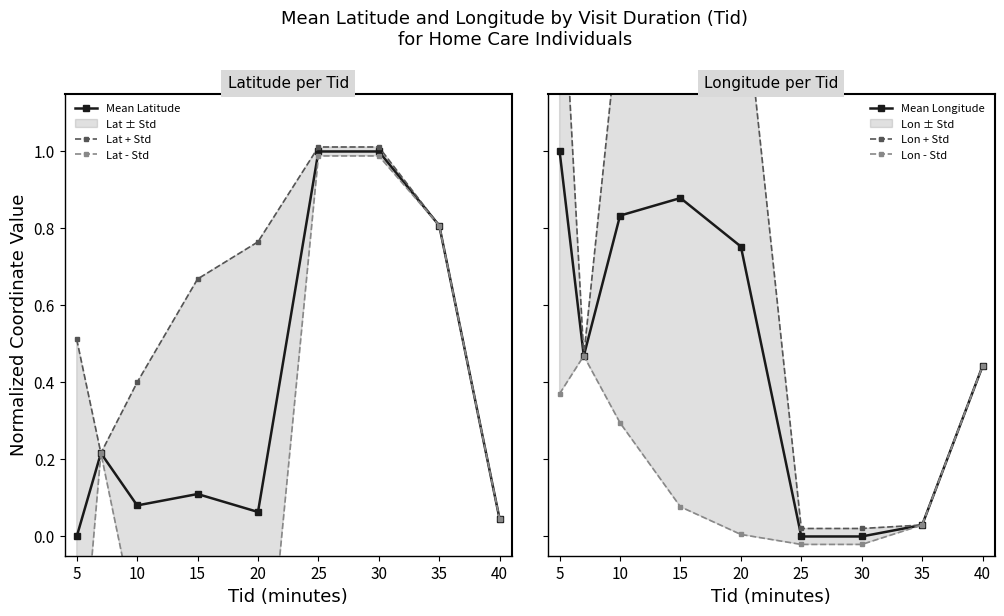

Count the number of categories in the chart.

9